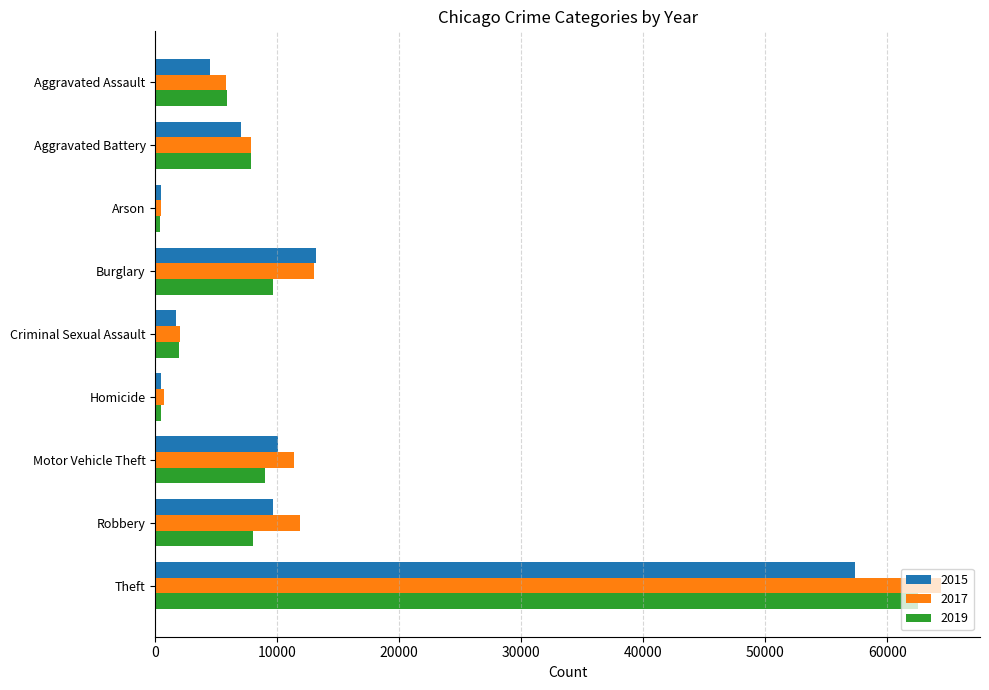

At how many categories does at least one series exceed 25905?

1